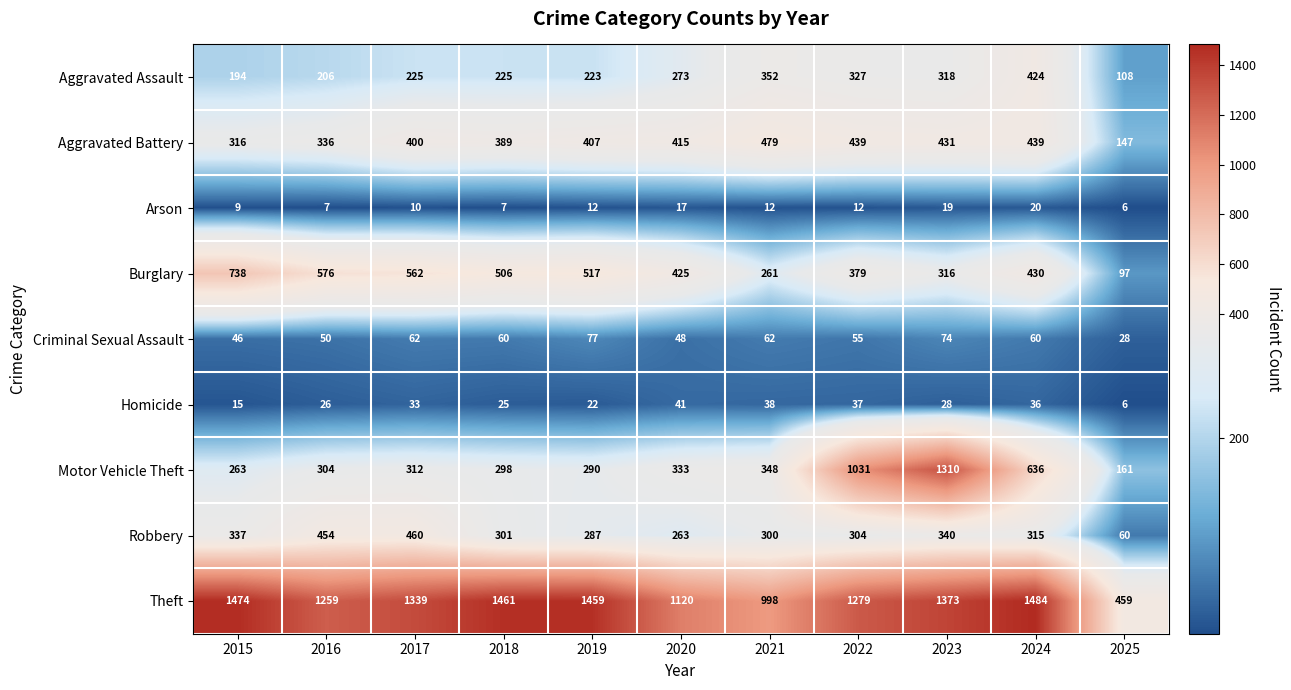

At which label does Homicide first exceed 28?

2017